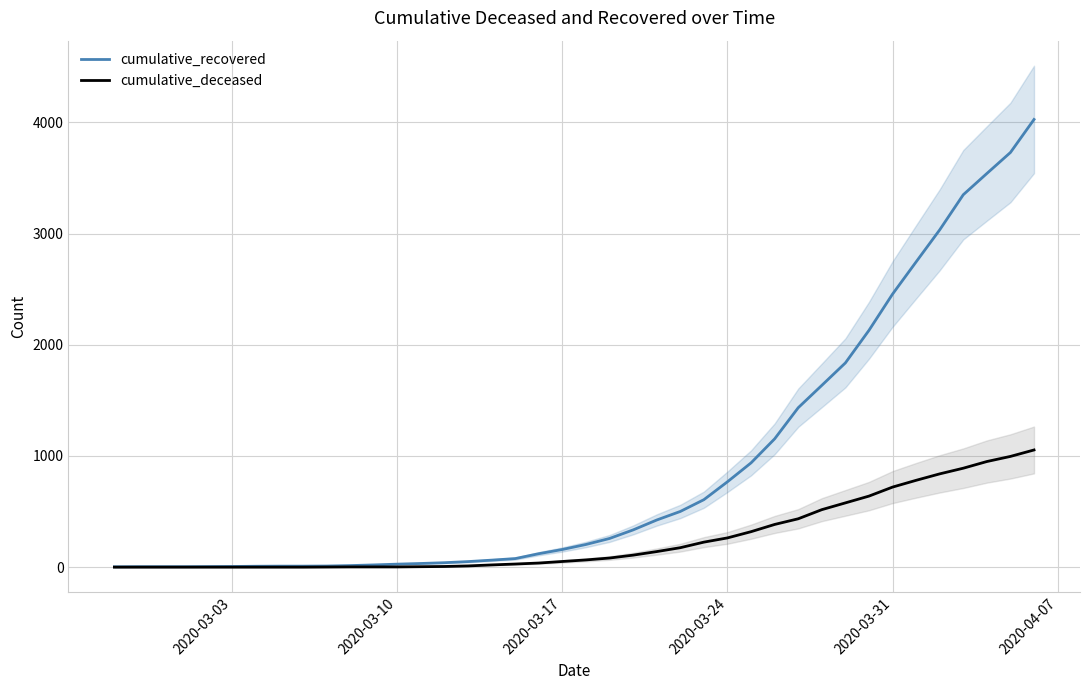

Does the chart have visible grid lines?

Yes